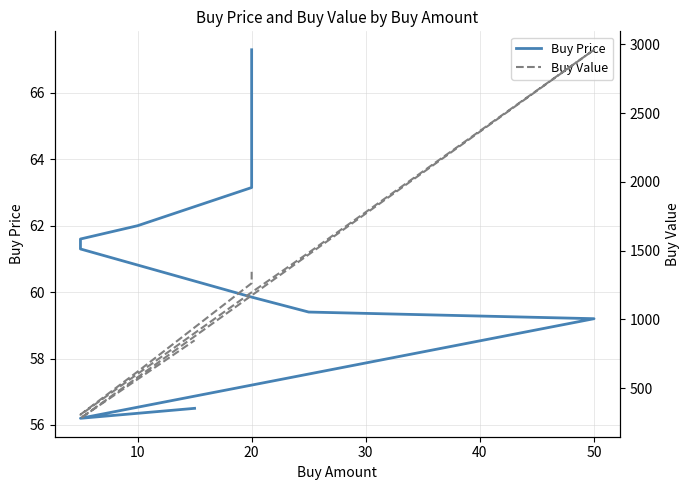

True or false: Buy Price has a value of 32.1 at 20.

False